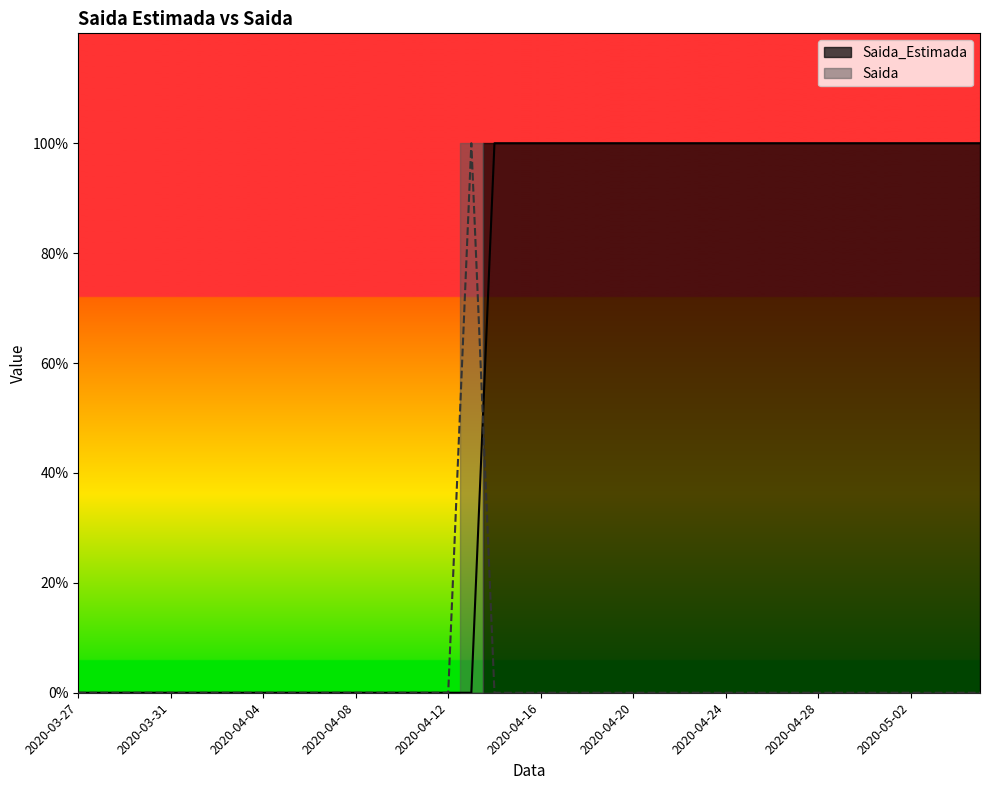

What is the spread (max minus min) of values at 2020-04-21?

1